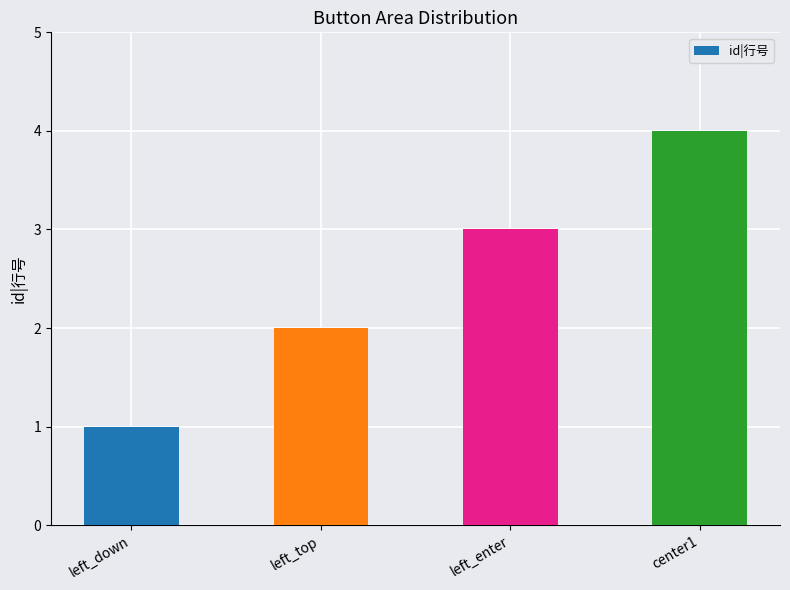

What is the sum of the values at center1 and left_down?

5